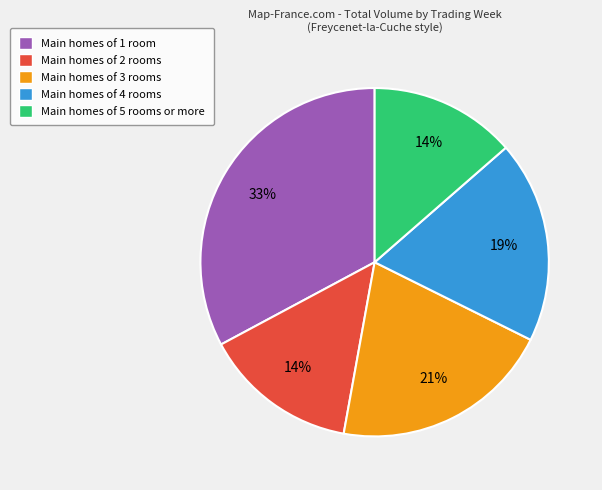

Is it true that Main homes of 2 rooms is 14% of the pie?

True